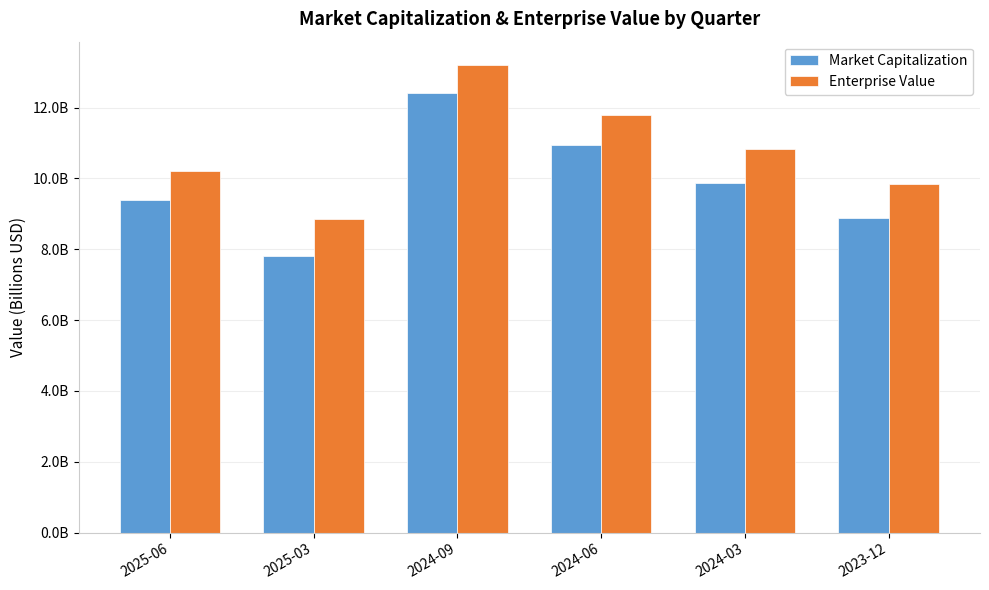

What is the label of the 5th bar from the right?

2025-03